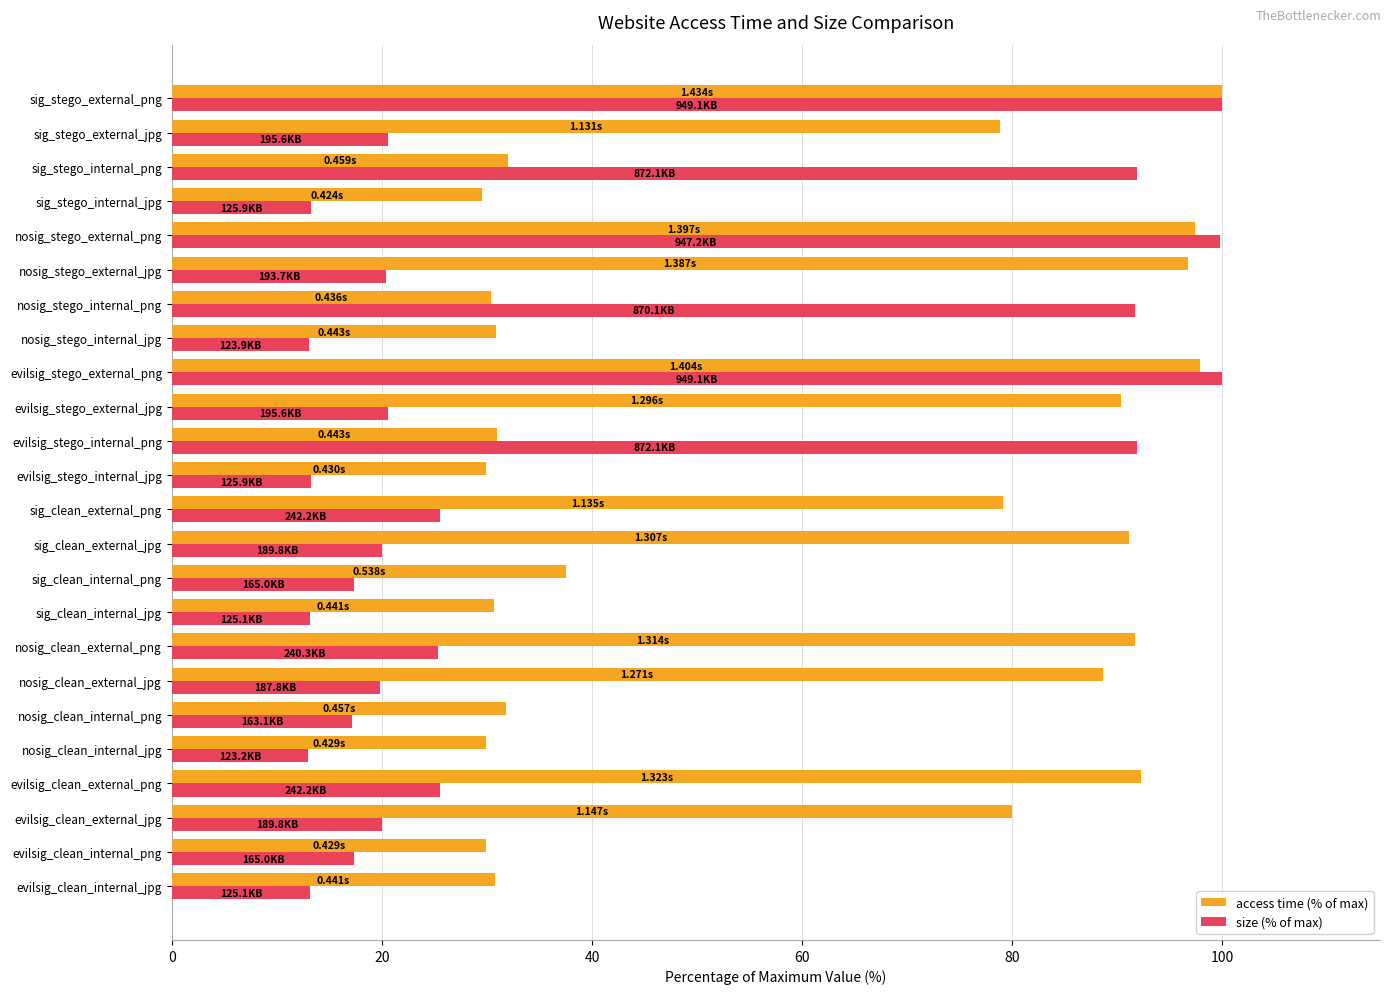

What is the sum of all size (% of max) values?

903.9